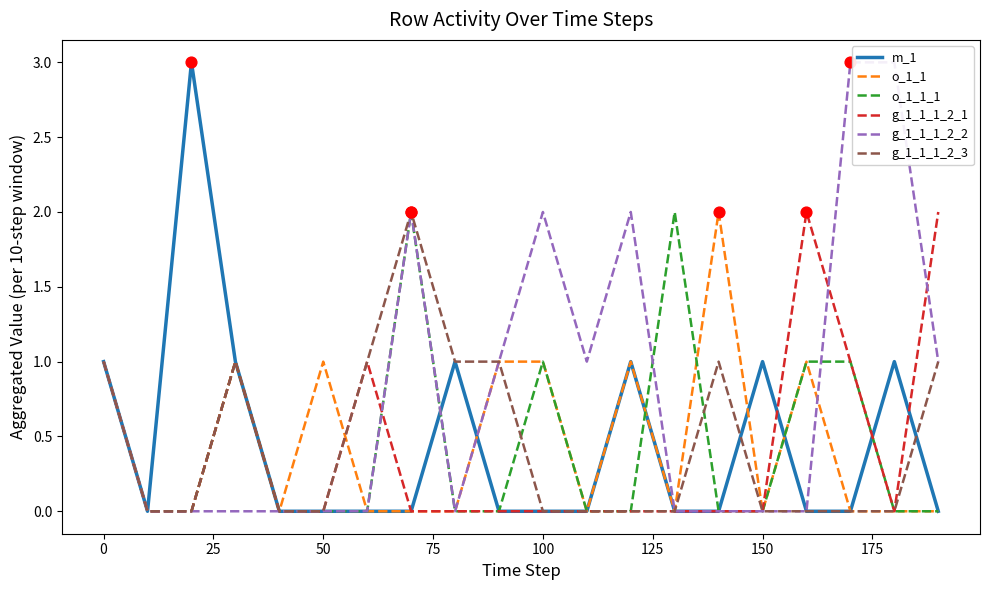

At how many categories does at least one series exceed 0?

18